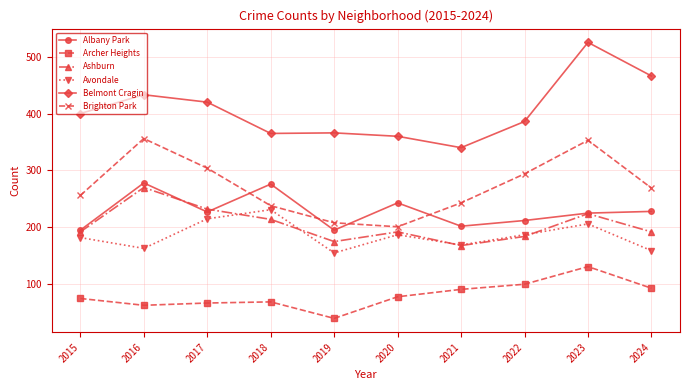

The Avondale series shows 169 at 2021. True or false?

True